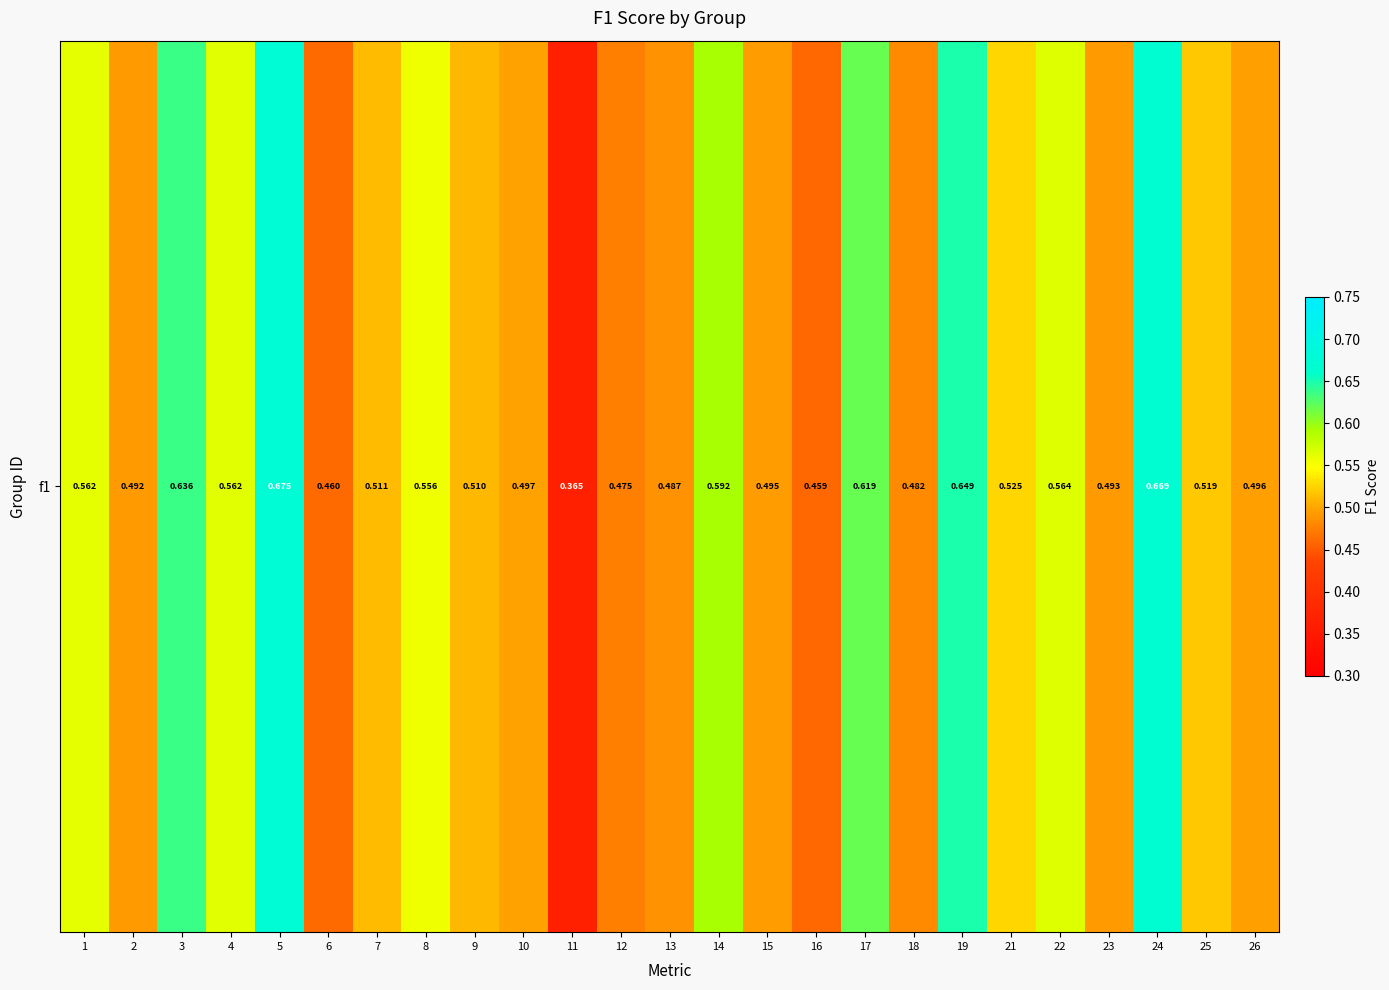

Reading left to right, transcribe all the data shown in this chart.

0.6	0.5	0.6	0.6	0.7	0.5	0.5	0.6	0.5	0.5	0.4	0.5	0.5	0.6	0.5	0.5	0.6	0.5	0.6	0.5	0.6	0.5	0.7	0.5	0.5